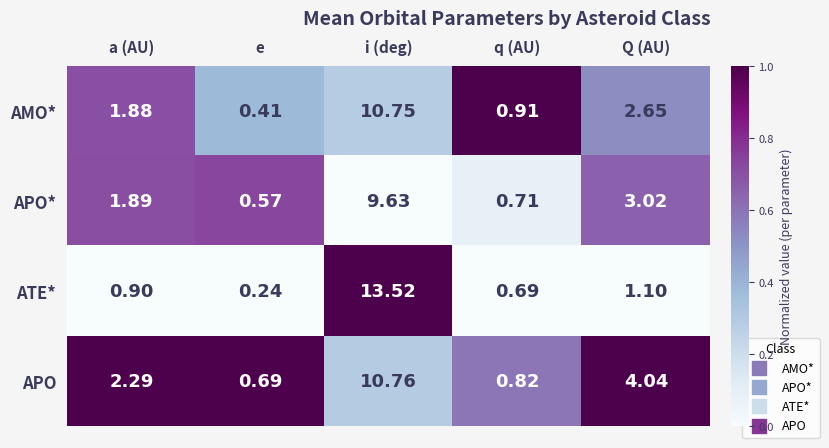

How many series are shown in this chart?

4